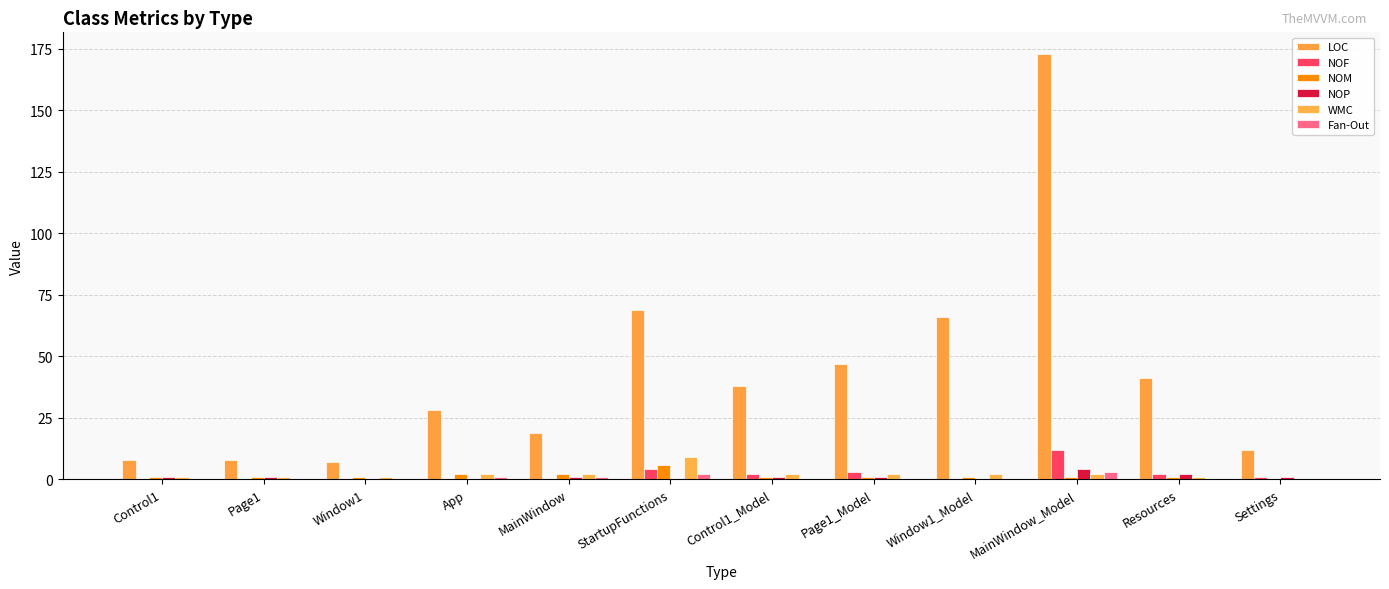

True or false: WMC has a value of 3 at MainWindow_Model.

False